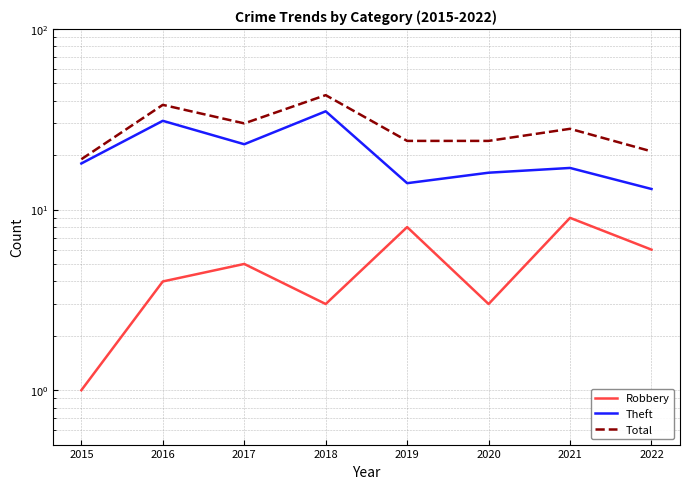

How many values in the Theft series are below 18?

4